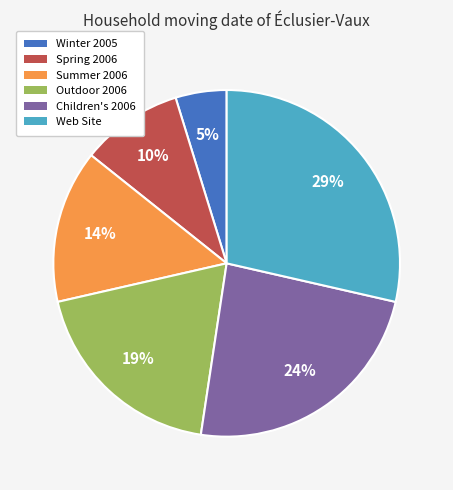

Does Summer 2006 represent more than half of the total?

No